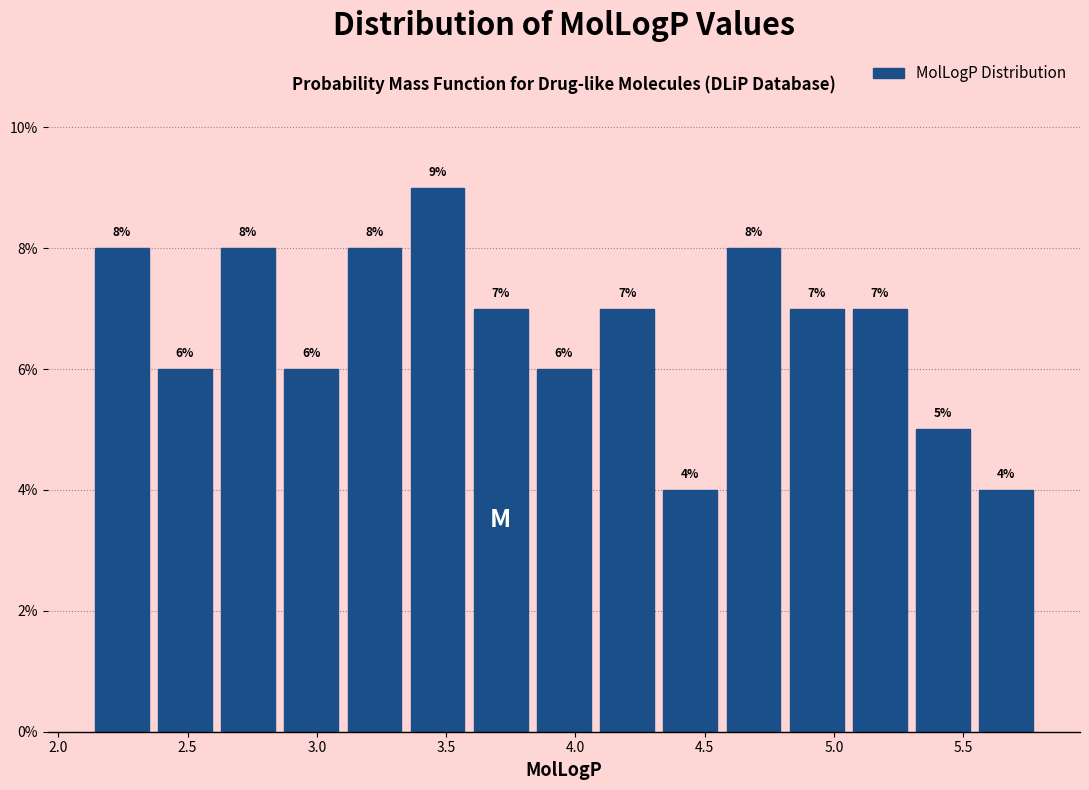

Reading left to right, list every bar in this chart as the range it spans on the x-axis followed by its height. The bar edges are not printed on the chart, so give them approximately, as read against the axis.

2.10 to 2.35: 8
2.35 to 2.60: 6
2.60 to 2.85: 8
2.85 to 3.10: 6
3.10 to 3.35: 8
3.35 to 3.60: 9
3.60 to 3.85: 7
3.85 to 4.10: 6
4.10 to 4.30: 7
4.30 to 4.55: 4
4.55 to 4.80: 8
4.80 to 5.05: 7
5.05 to 5.30: 7
5.30 to 5.55: 5
5.55 to 5.80: 4